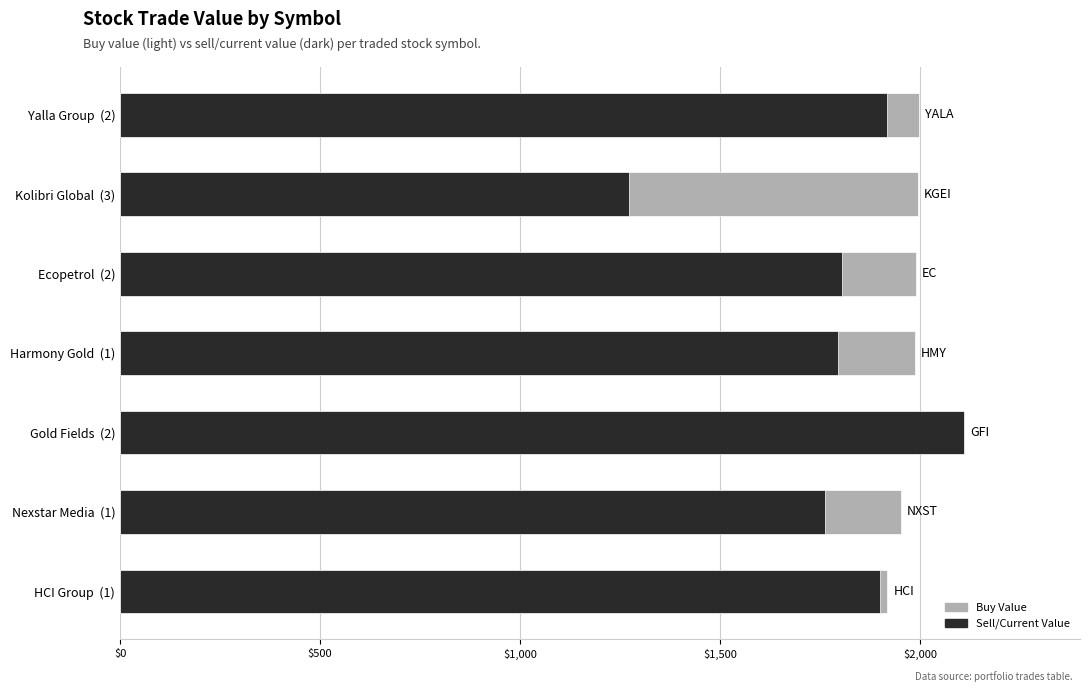

Rank the series by their average value, from lowest to highest.

Sell/Current Value, Buy Value